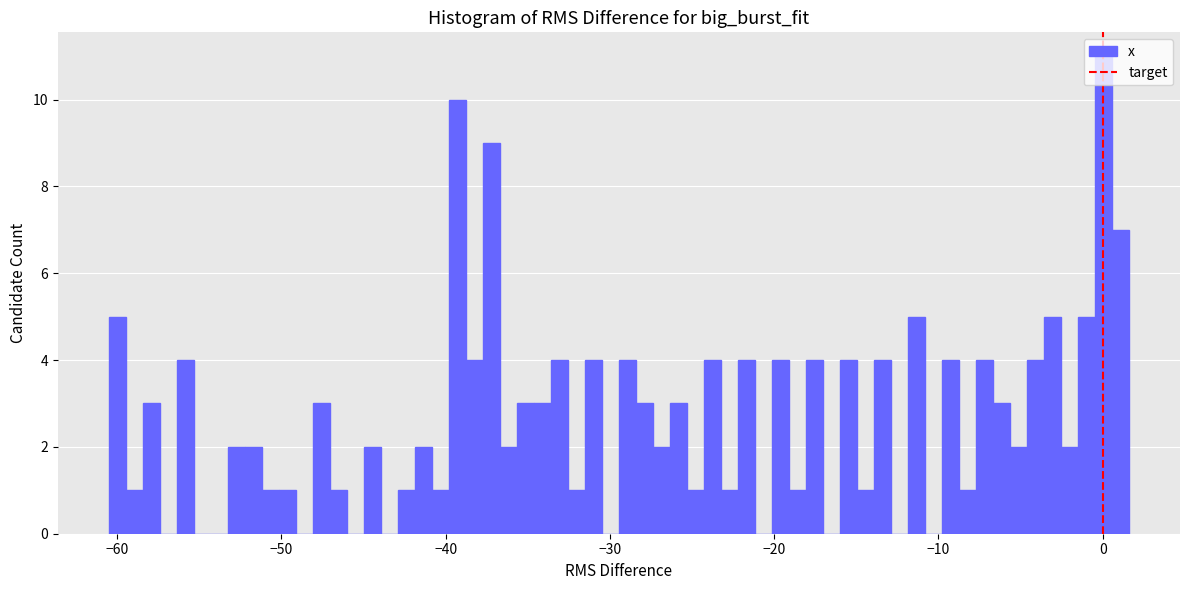

Around what value on the x-axis is the tallest bar? Give the approximate position of its centre, as read against the axis.

0